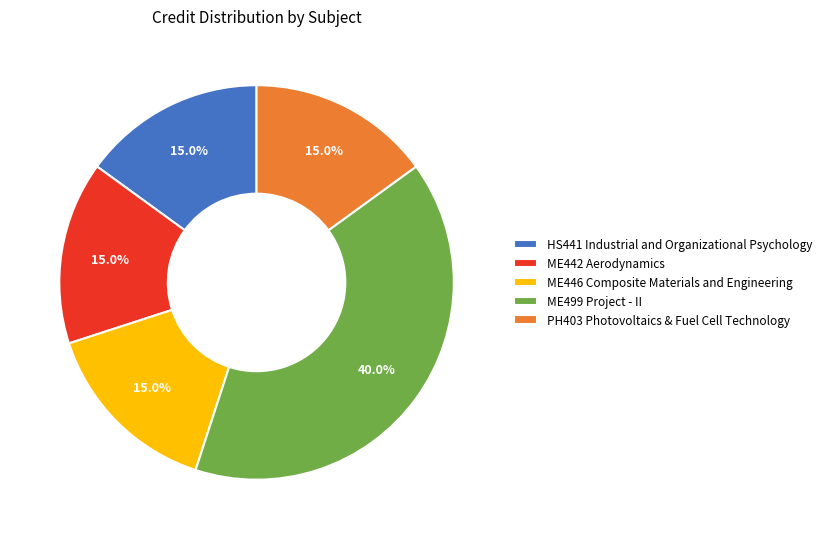

Which slice is the largest?

ME499 Project - II